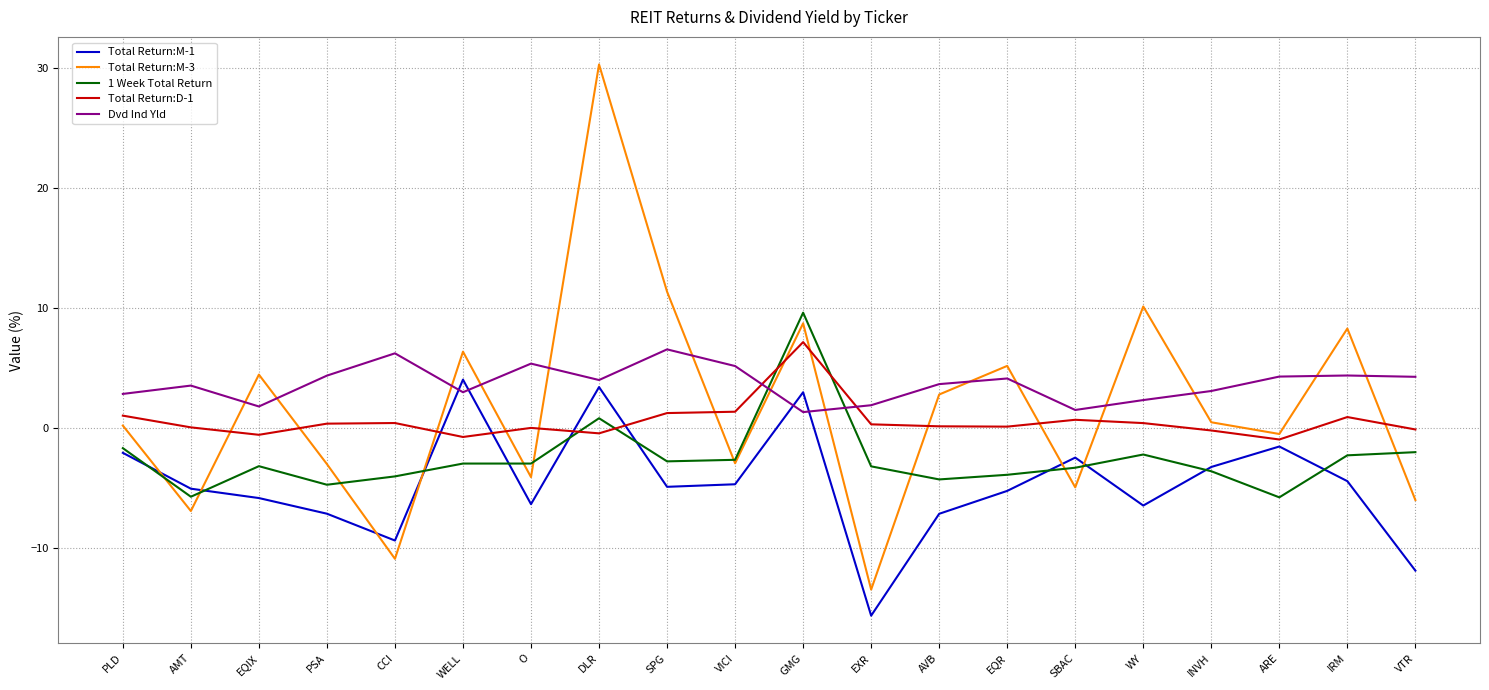

What value does the 1 Week Total Return series have at SPG?

-2.8